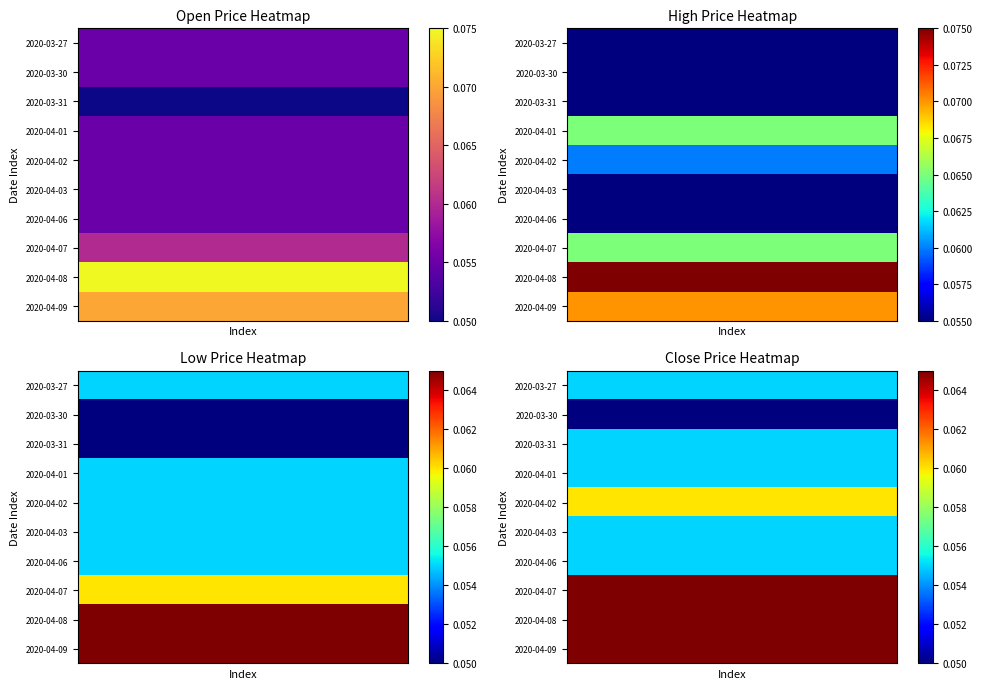

What is the total value across all series at 6?

0.6